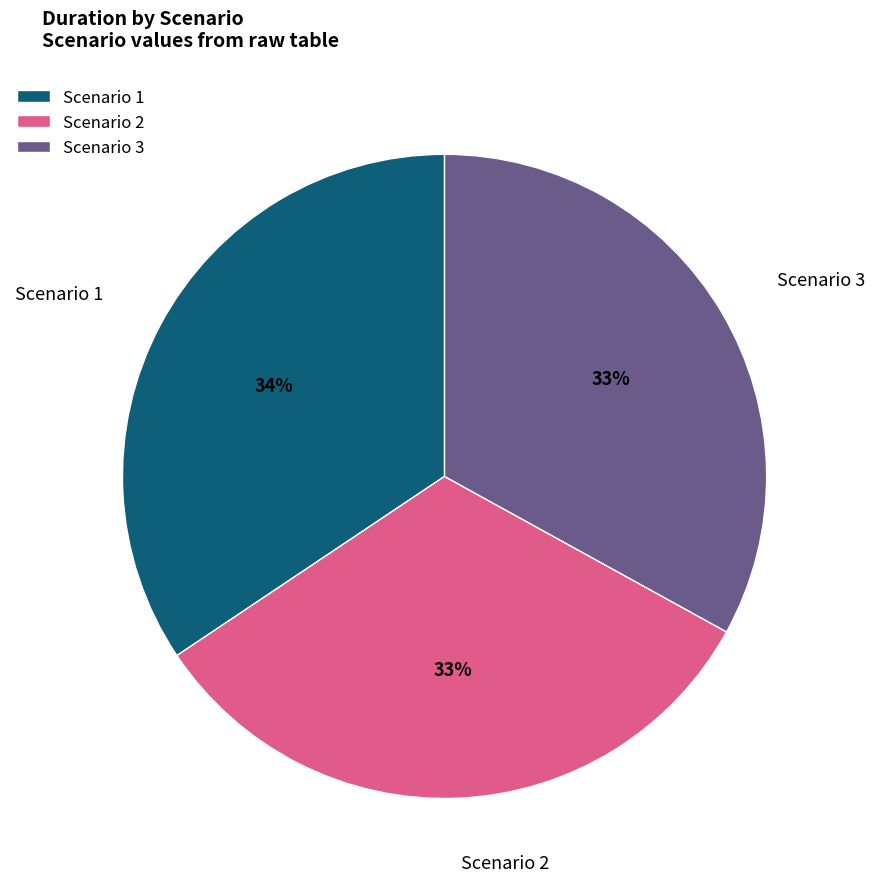

Count the number of slices in the pie.

3